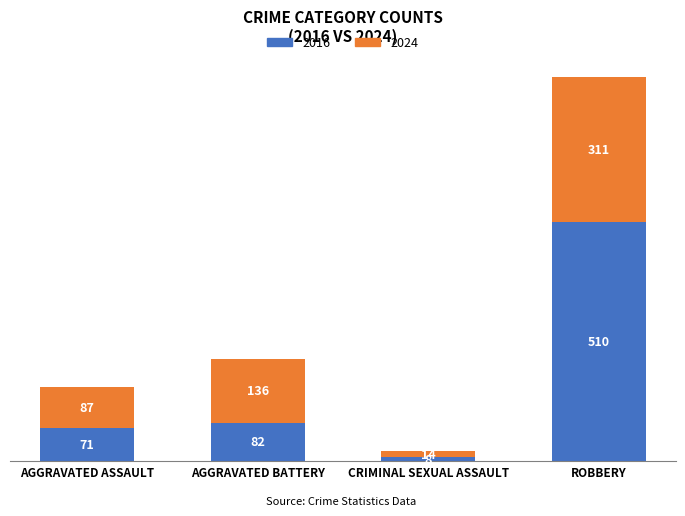

Reading right to left, list the values for the 2016 series.

ROBBERY=510	CRIMINAL SEXUAL ASSAULT=8	AGGRAVATED BATTERY=82	AGGRAVATED ASSAULT=71